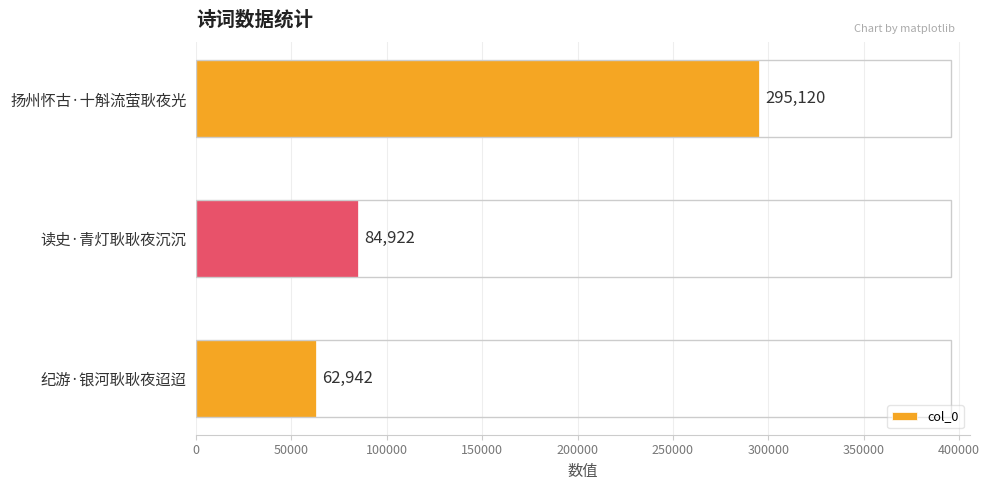

What is the average value?

147661